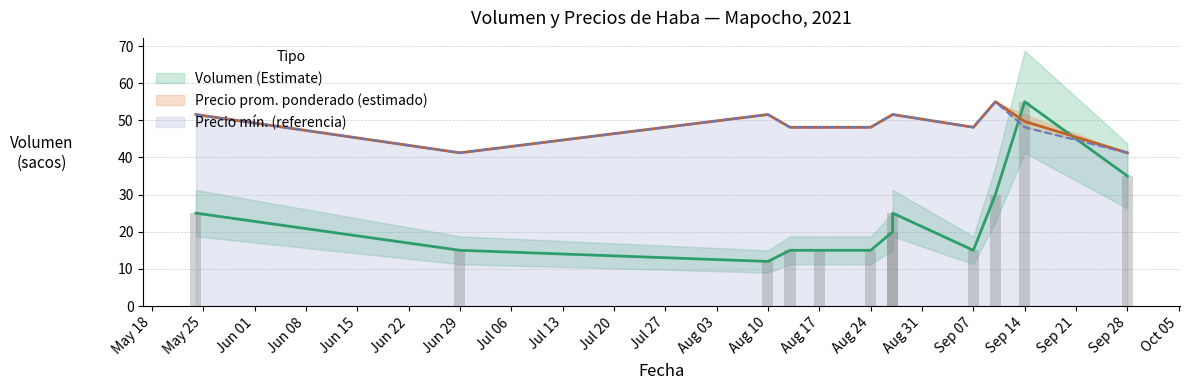

How many series are shown in this chart?

3